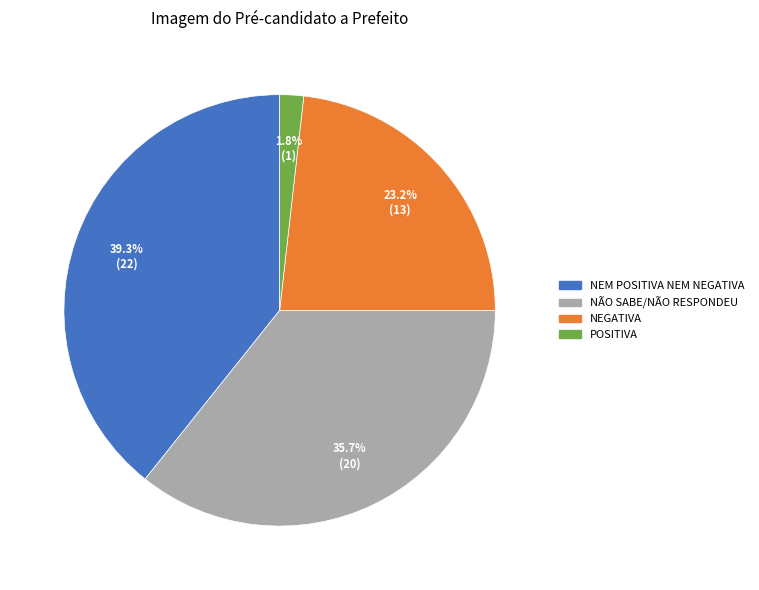

Does NEGATIVA account for over 50% of the chart?

No